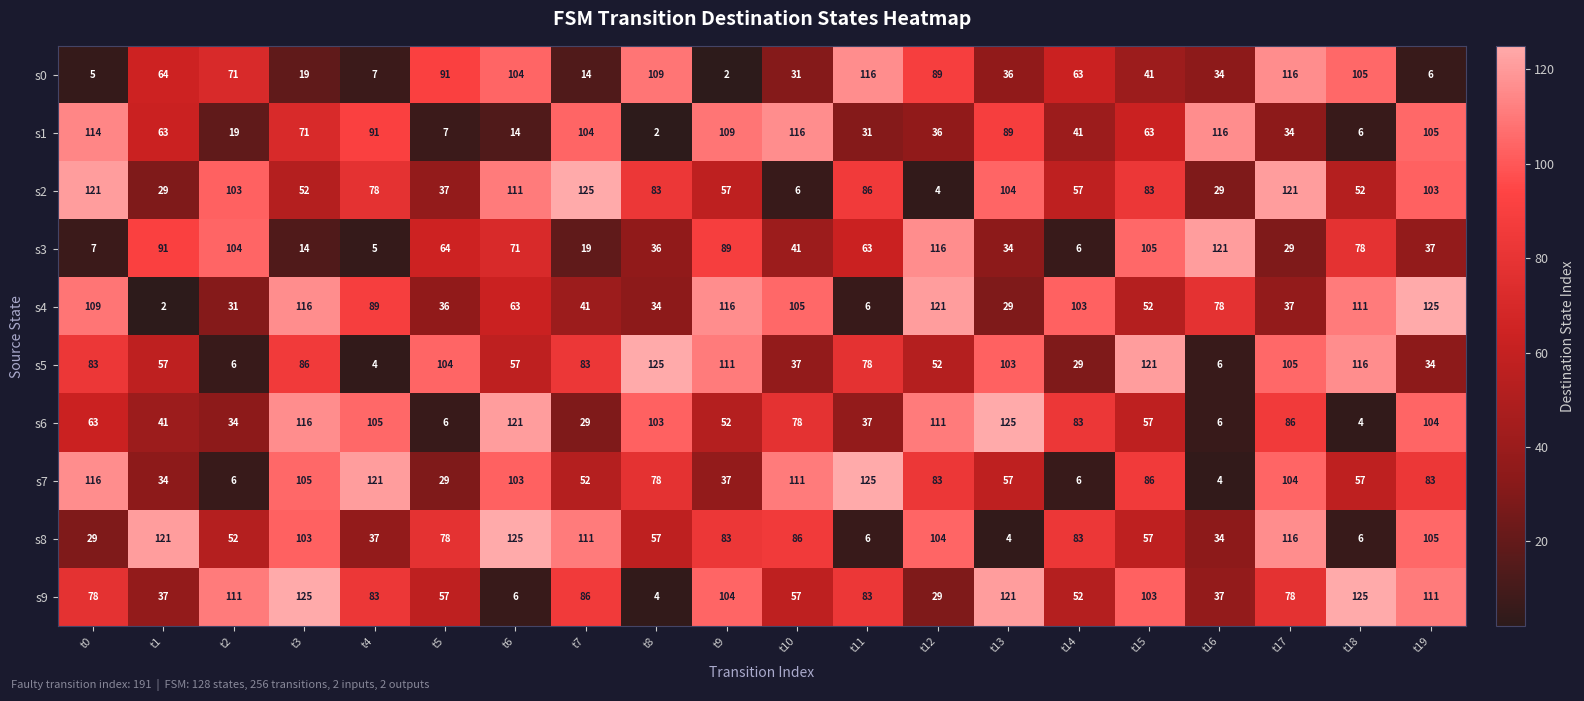

Count the number of categories in the chart.

20